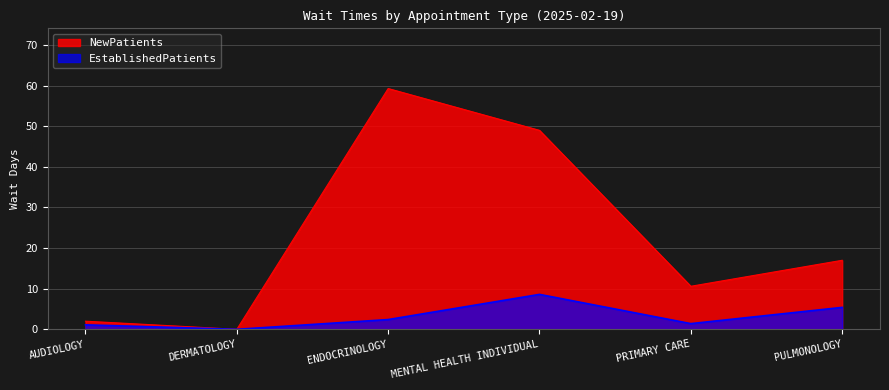

Rank the series at DERMATOLOGY from lowest to highest value.

EstablishedPatients, NewPatients